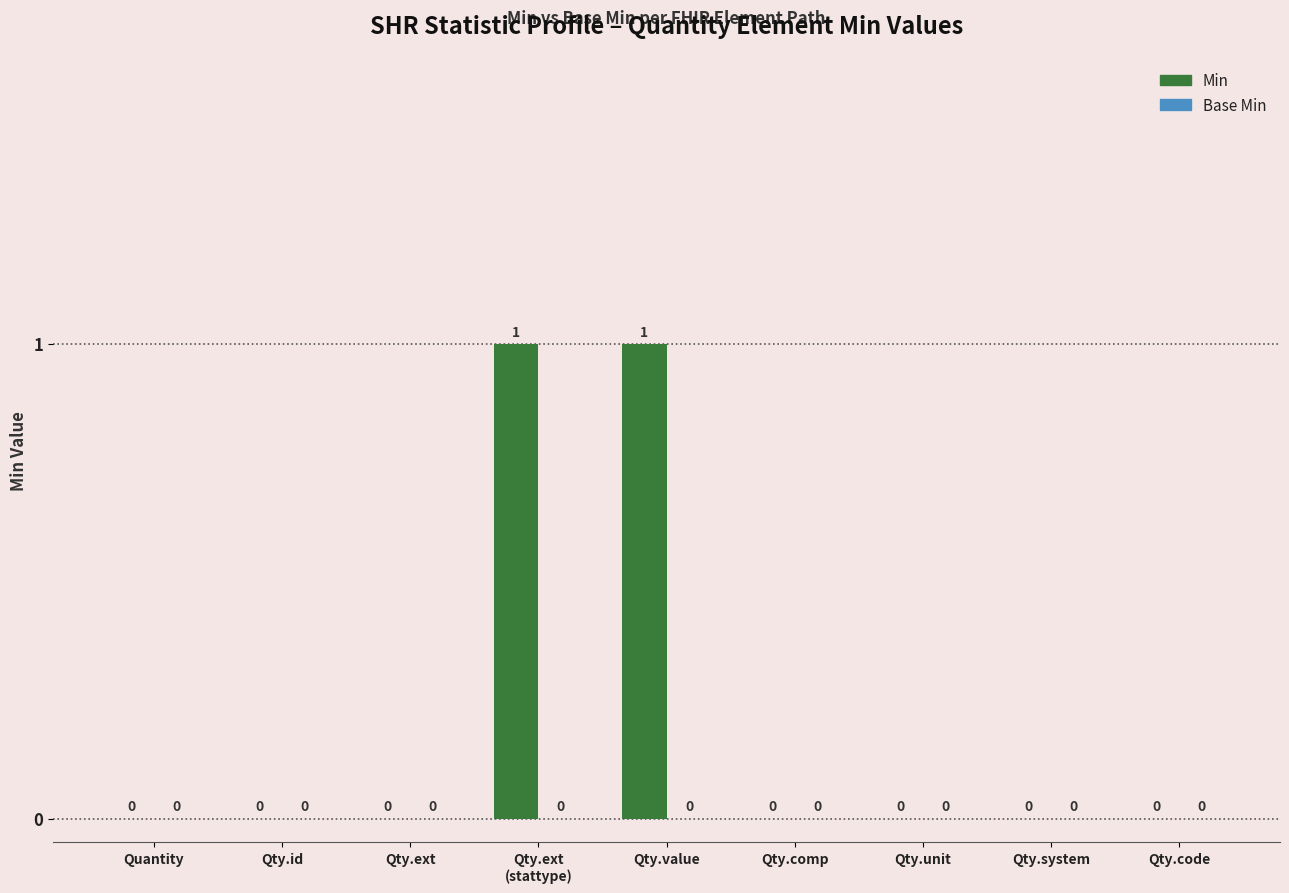

How many values are between 0 and 1?

9